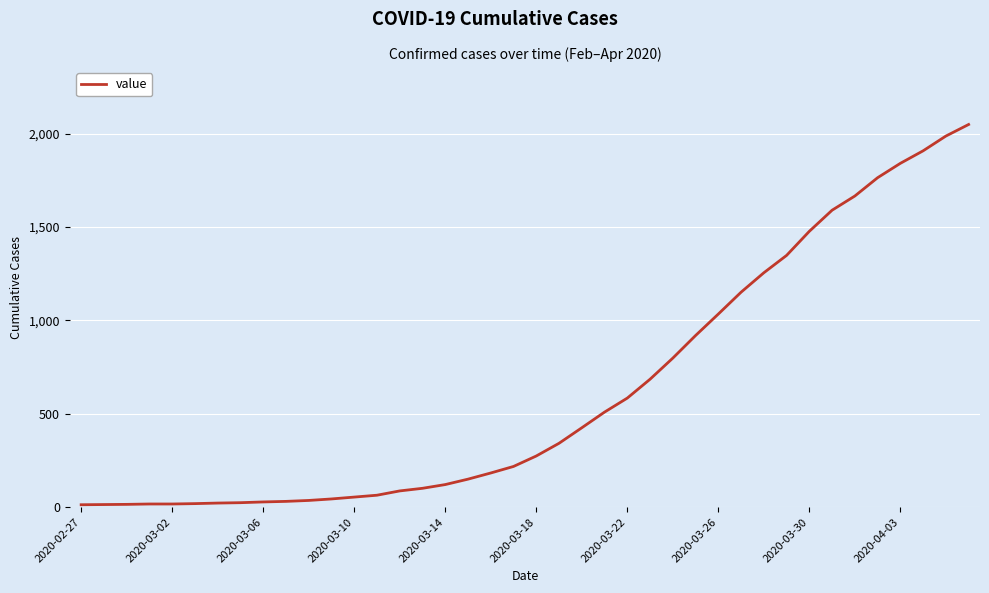

What is the difference between the maximum and minimum values?

2036